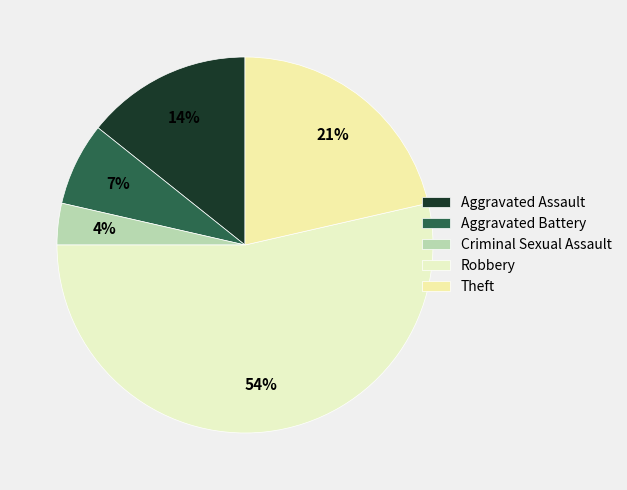

How many segments does this pie chart have?

5